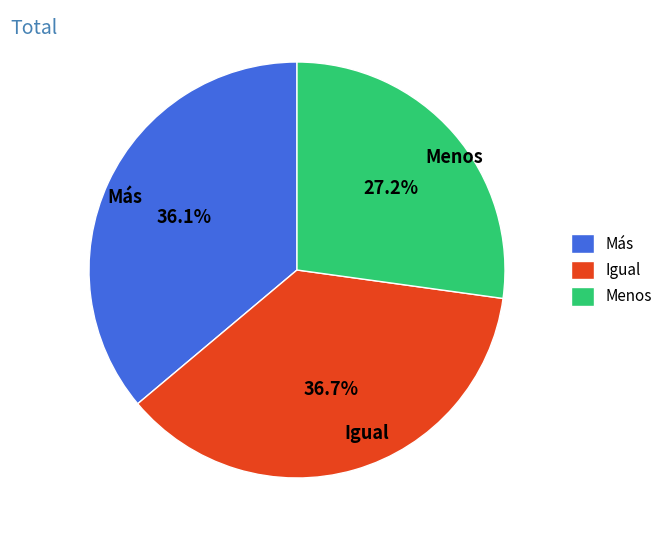

What percentage is NOT represented by Más?

63.9%